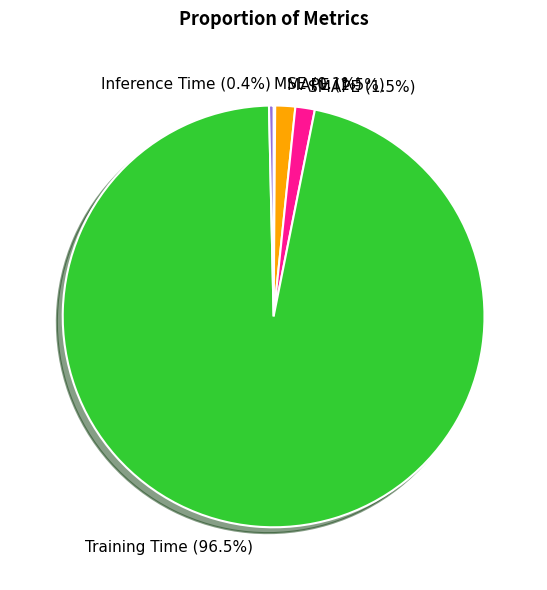

Which slice is the largest?

Training Time